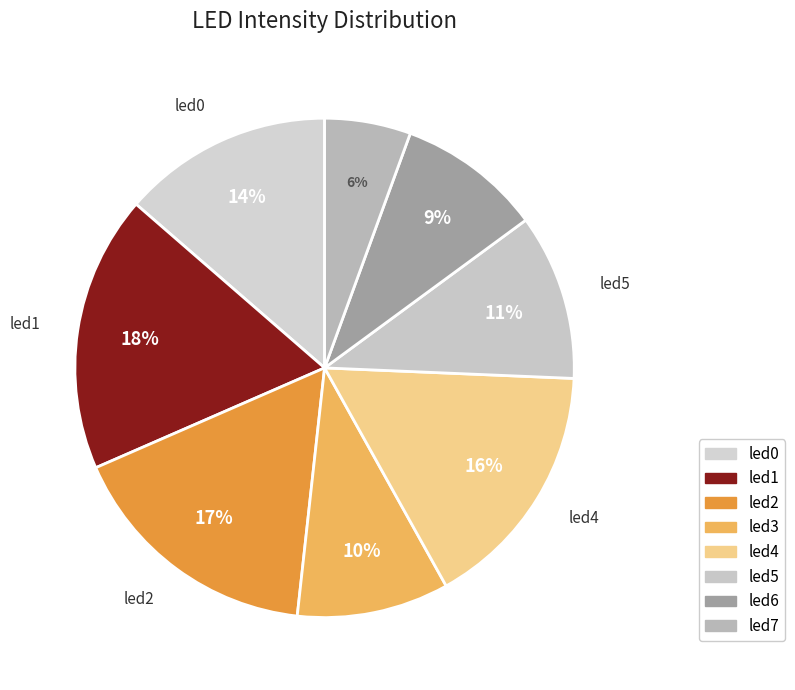

Is it true that led6 is 9% of the pie?

True